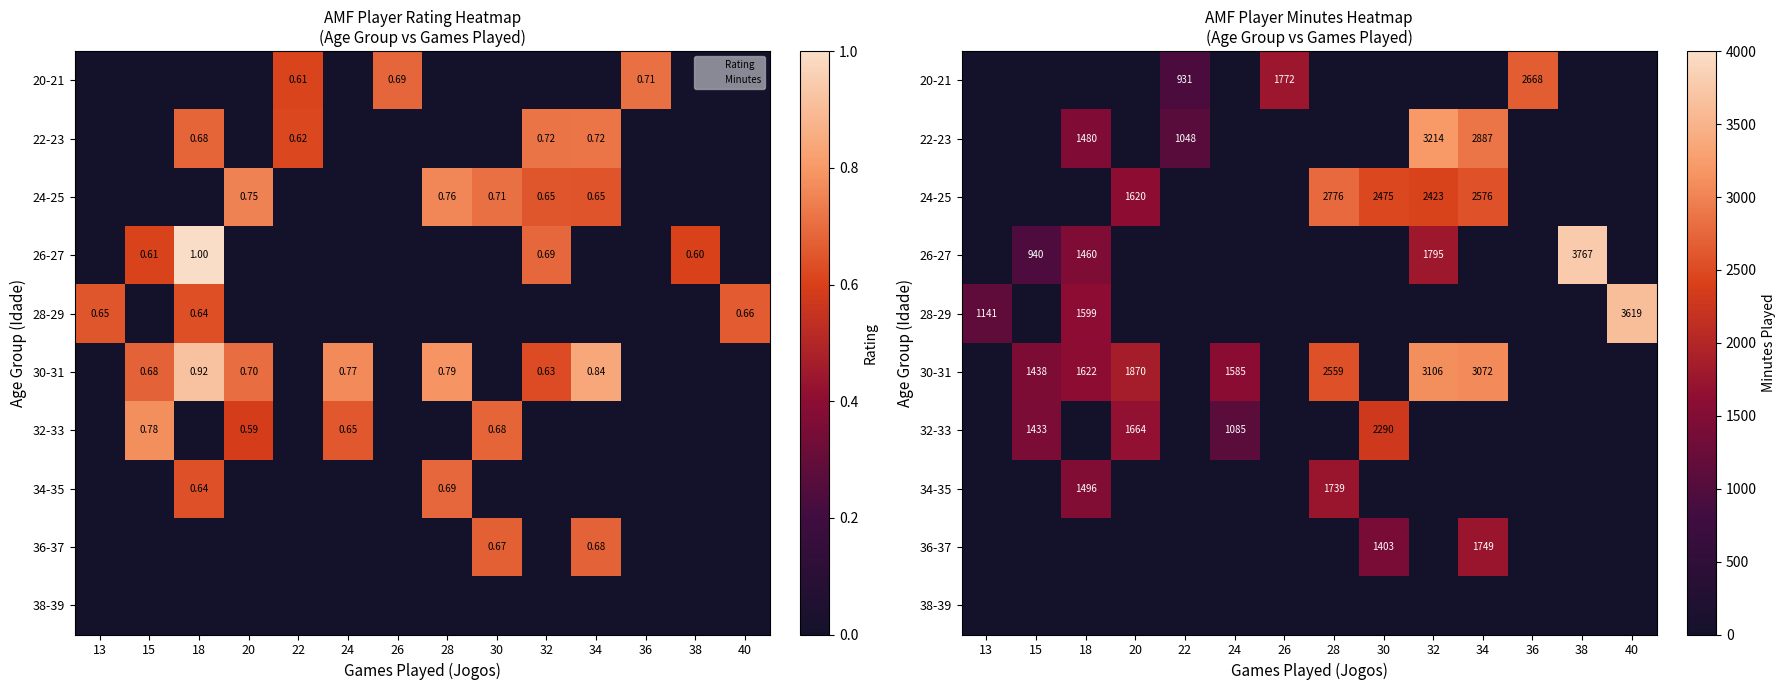

At which label is 32-33 closest to 1145?

24